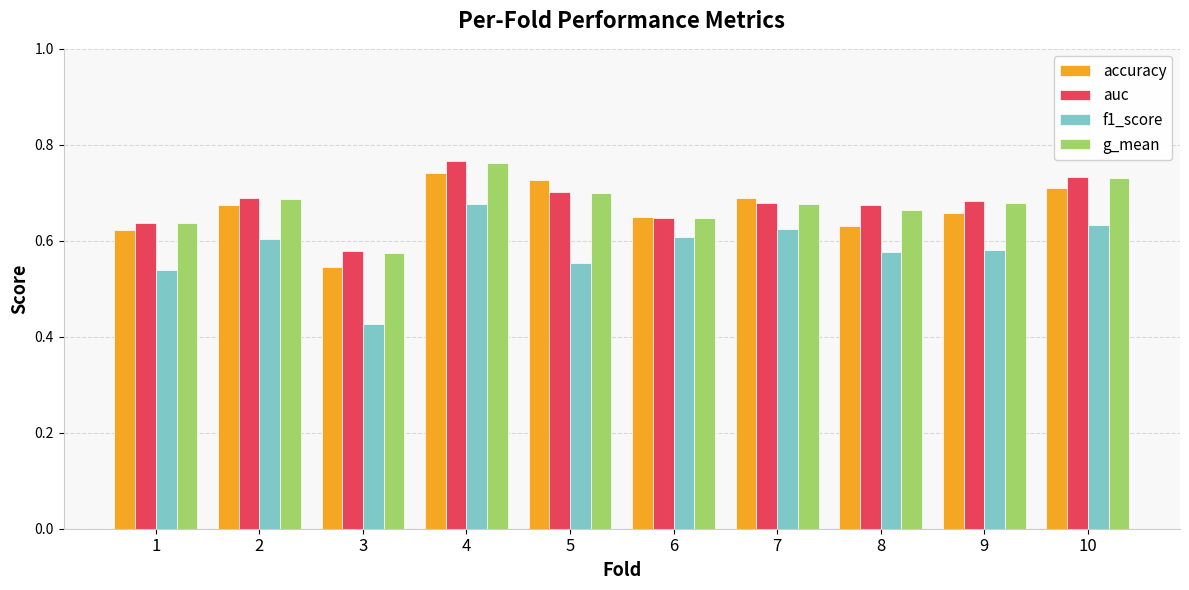

Count the number of data series in this chart.

4